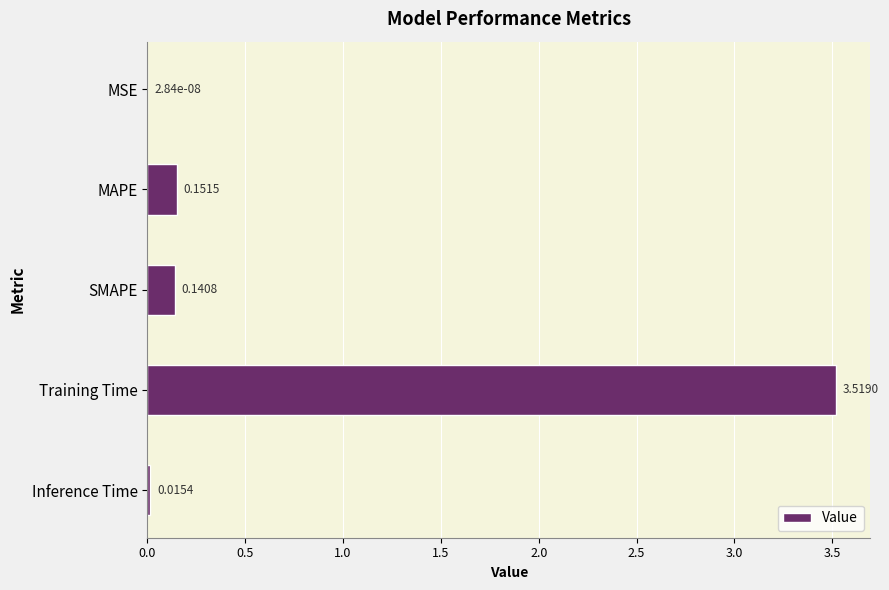

Where is the data nearest to the value 1?

MAPE